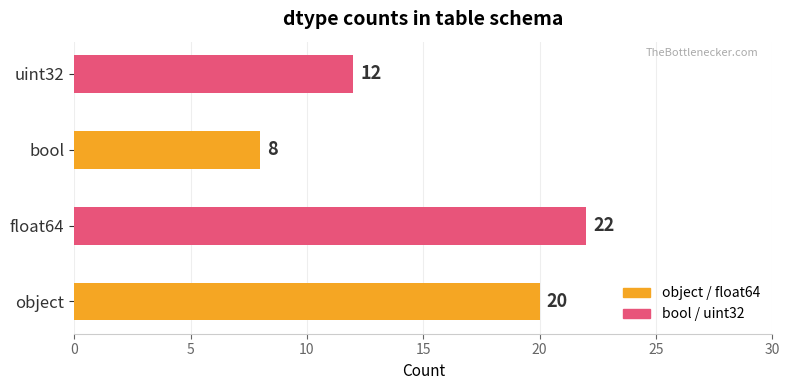

Approximately how many times larger is the value at uint32 compared to object?

0.6